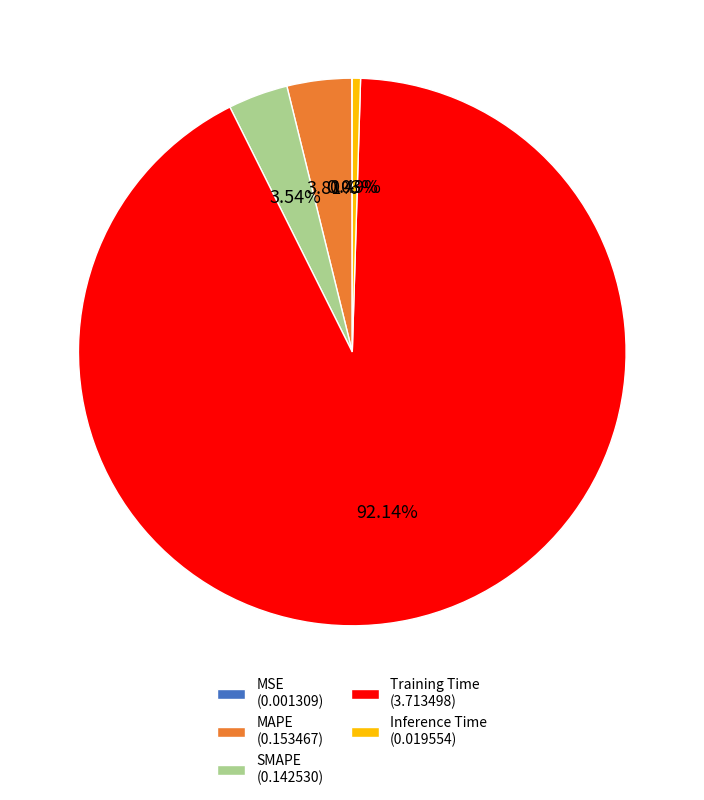

The Training Time slice represents 92% of the pie. True or false?

True